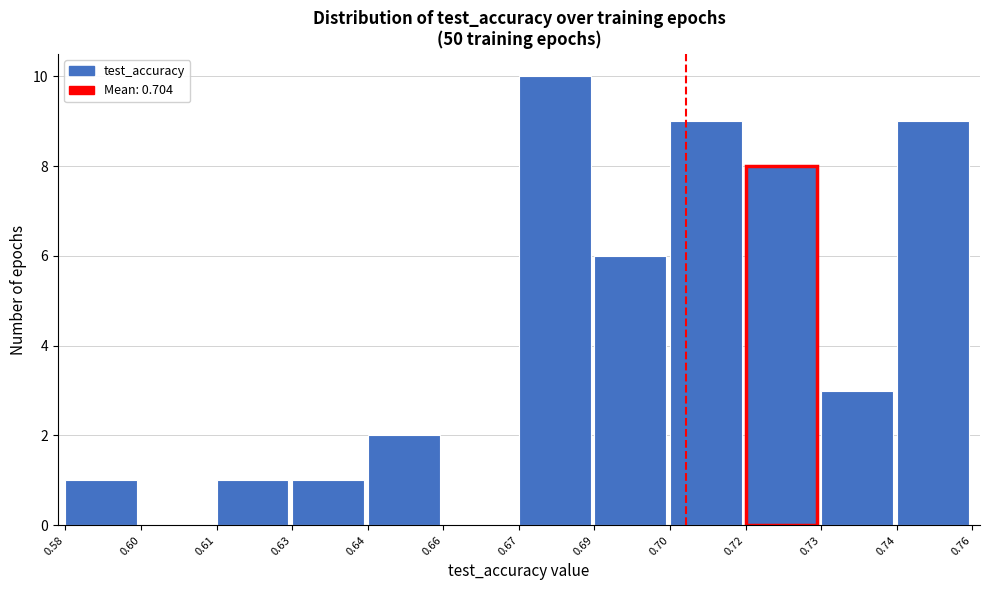

Reading left to right, list all the values displayed in this chart.

0.58=1	0.60=0	0.61=1	0.63=1	0.64=2	0.66=0	0.67=10	0.69=6	0.70=9	0.72=8	0.73=3	0.74=9